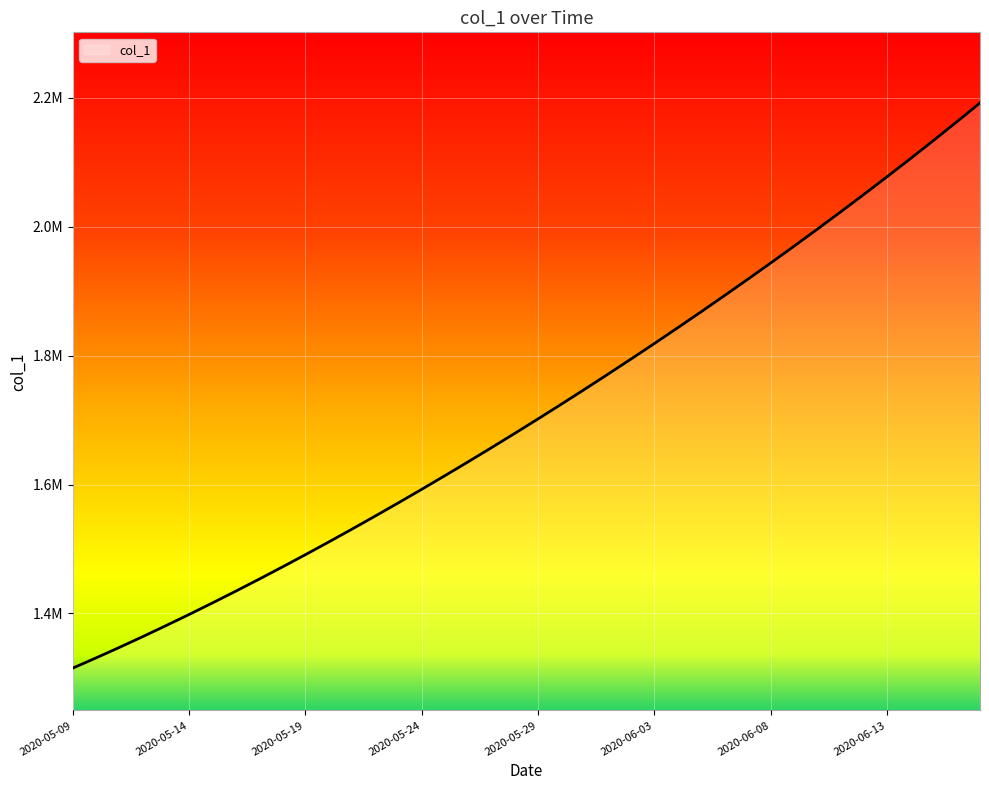

Does the chart have visible grid lines?

Yes